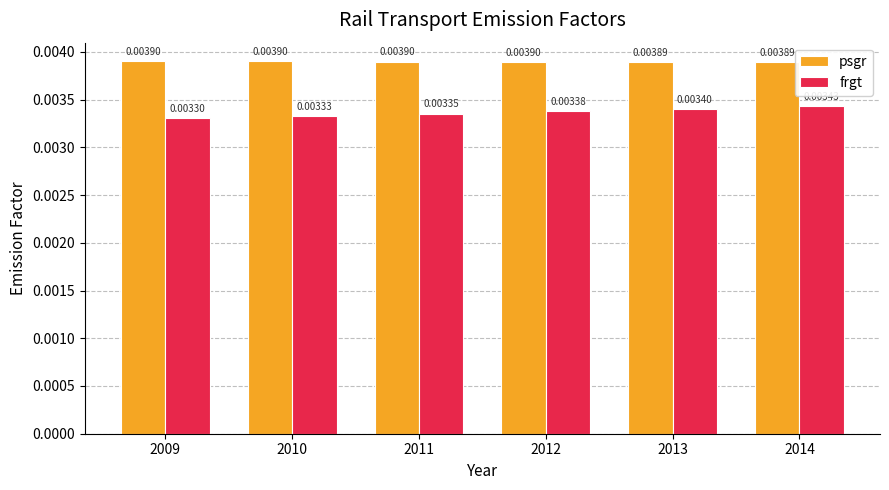

How many bars are there in each group?

2